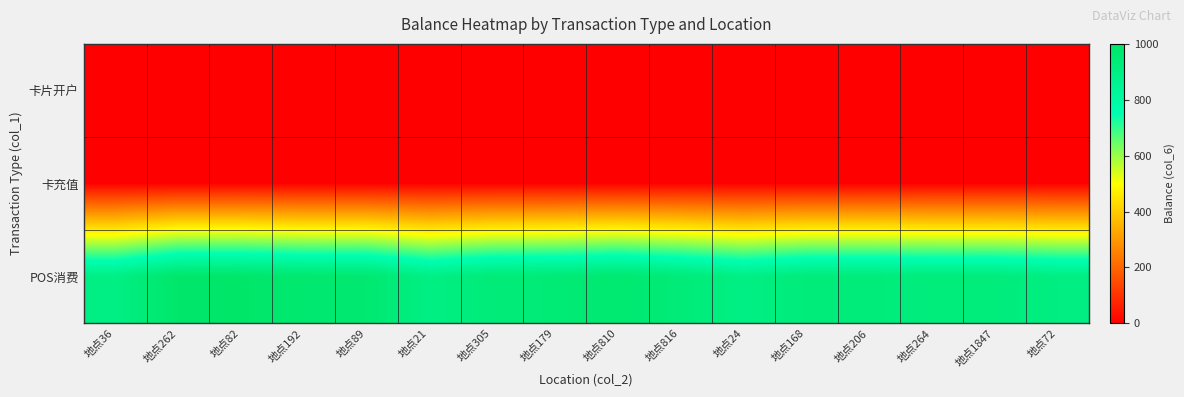

Which has a higher value, 地点305 or 地点206?

地点305